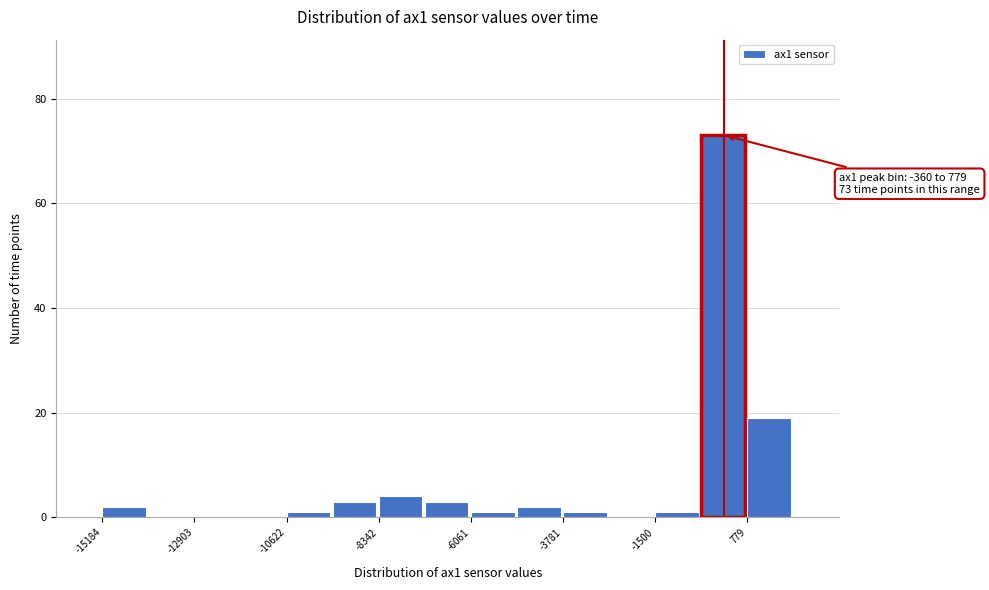

Around what value on the x-axis is the tallest bar? Give the approximate position of its centre, as read against the axis.

0